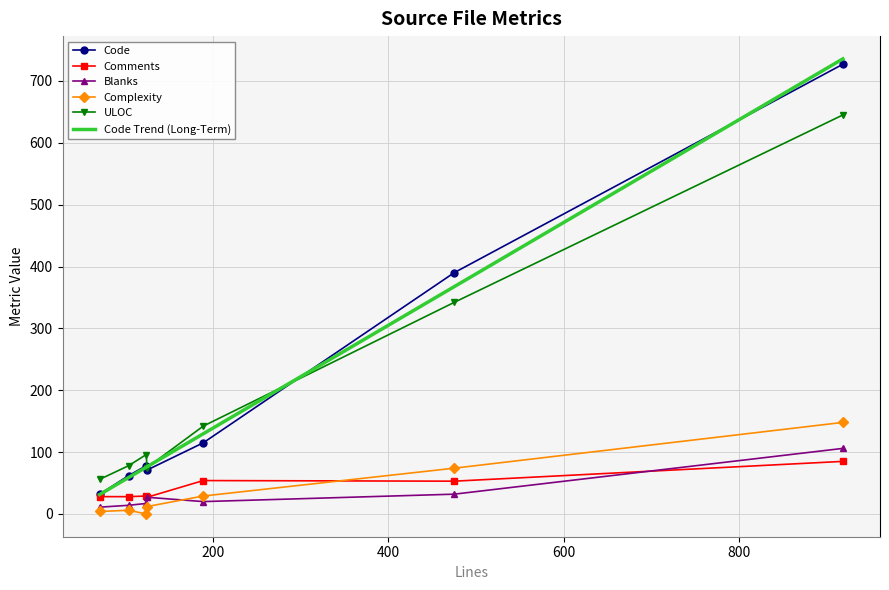

In Blanks, how many points are higher than both neighbors (excluding endpoints)?

1